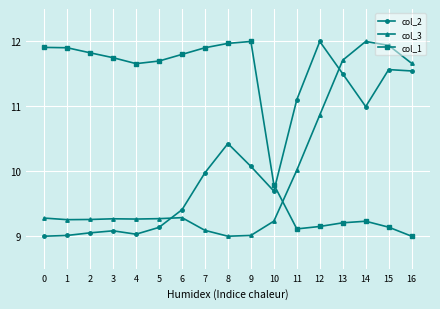

What is the difference between the maximum and minimum values in the col_2 series?

3.0